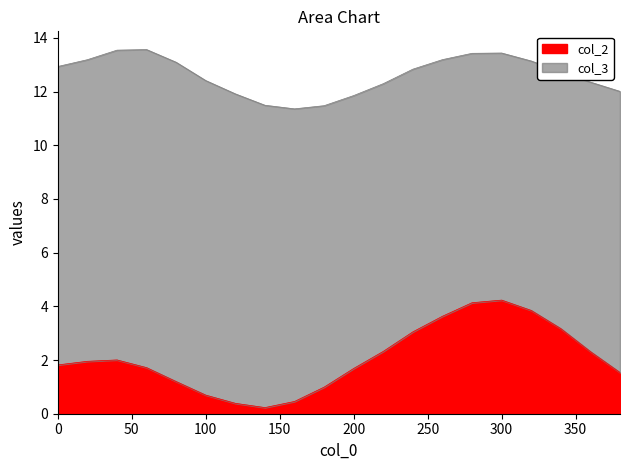

How many lines are shown in the chart?

2